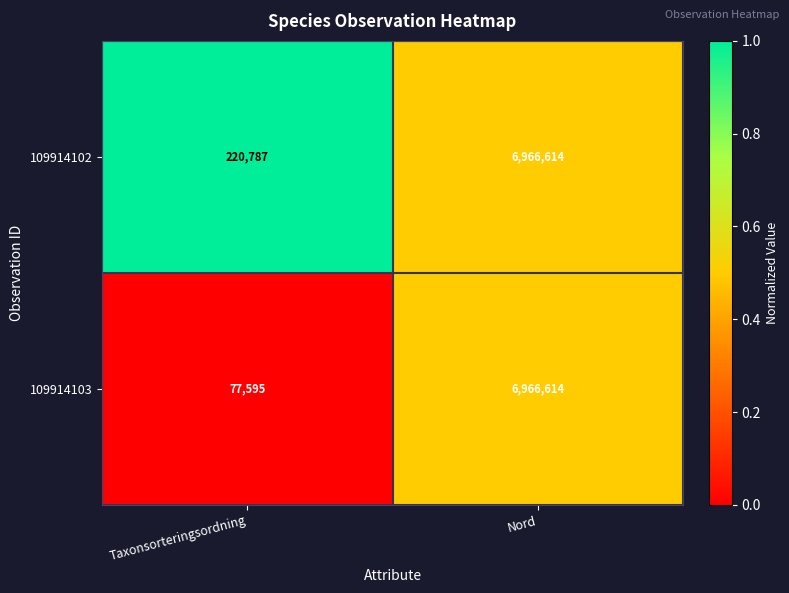

Which series has the widest spread of values?

109914103